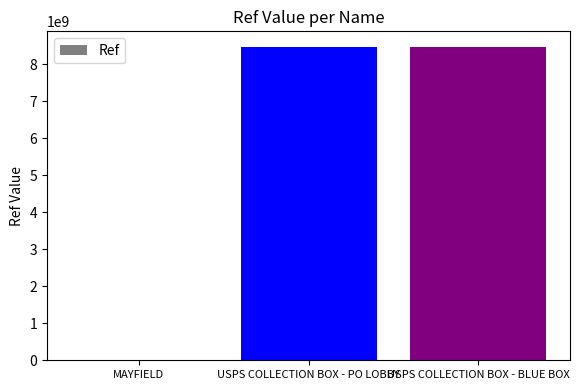

What is the greatest value displayed?

8464300002